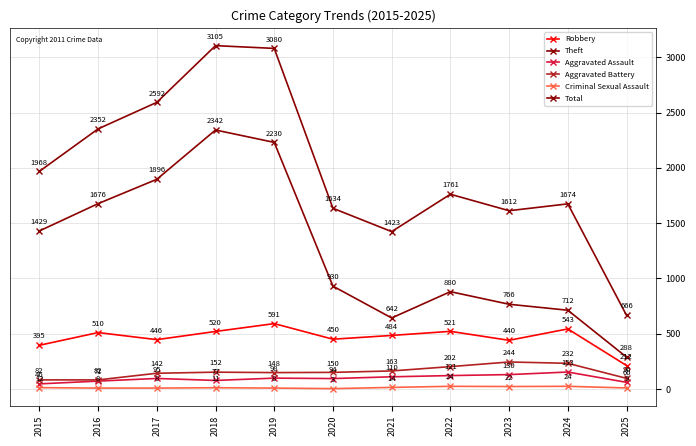

Which category has the lowest value across all series?

2020